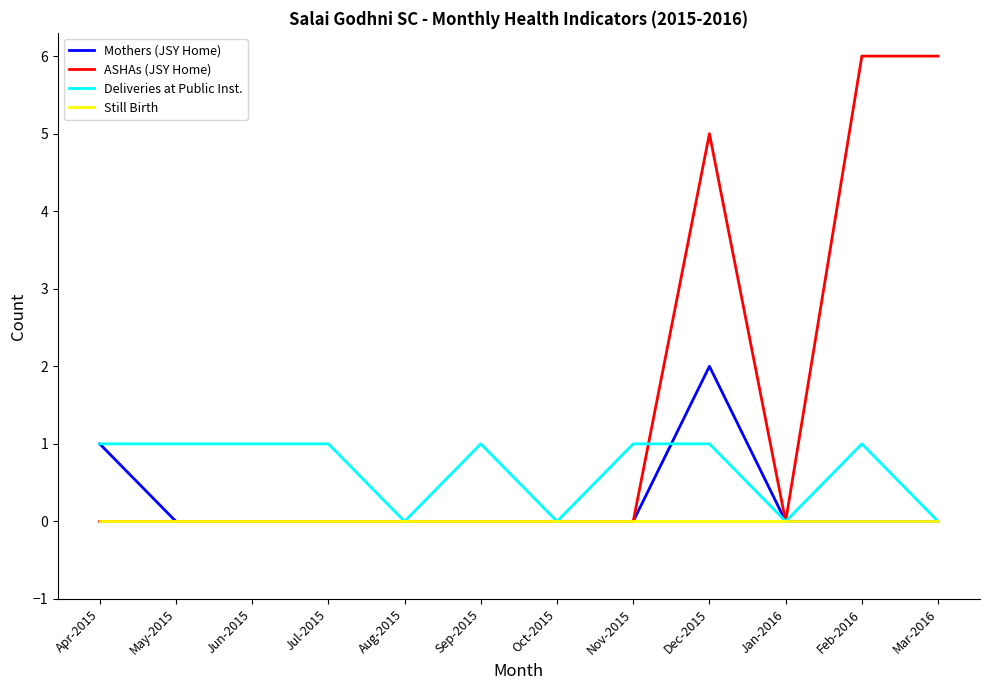

Which series has the widest spread of values?

ASHAs (JSY Home)